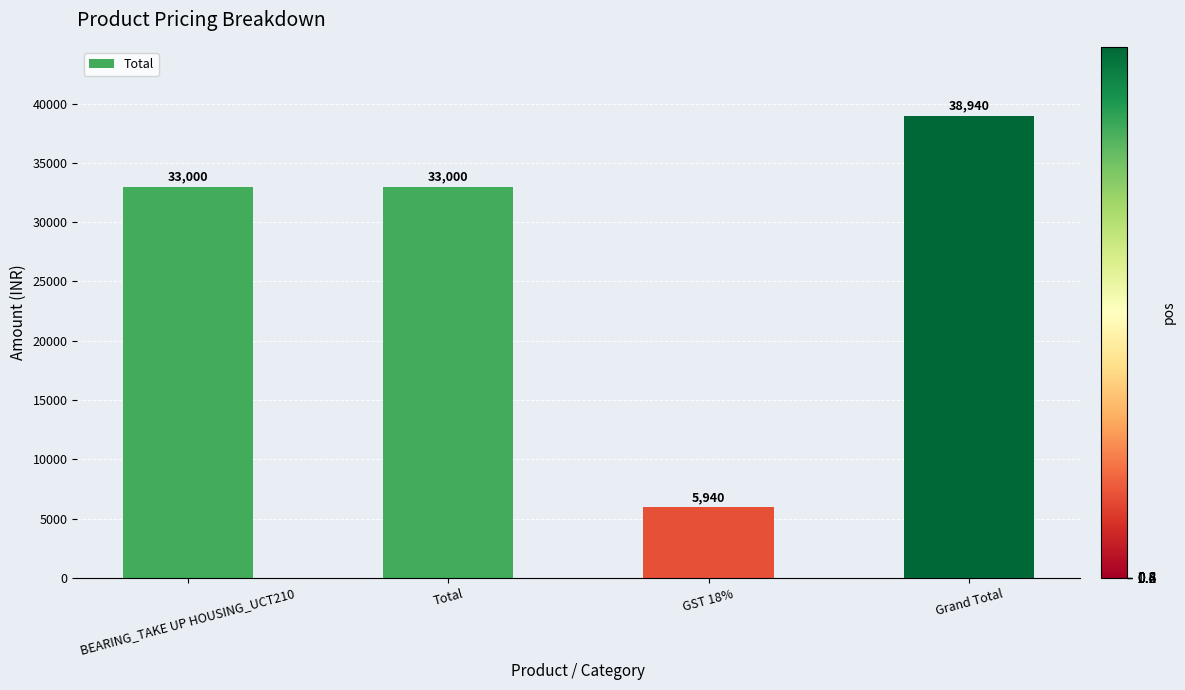

What is the label of the 4th bar from the right?

BEARING_TAKE UP HOUSING_UCT210